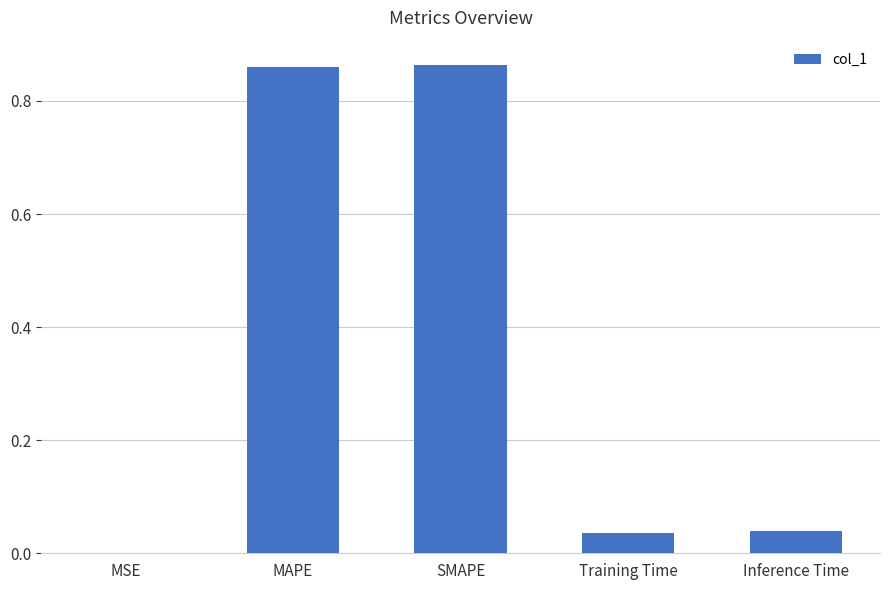

Does the chart contain stacked bars?

No